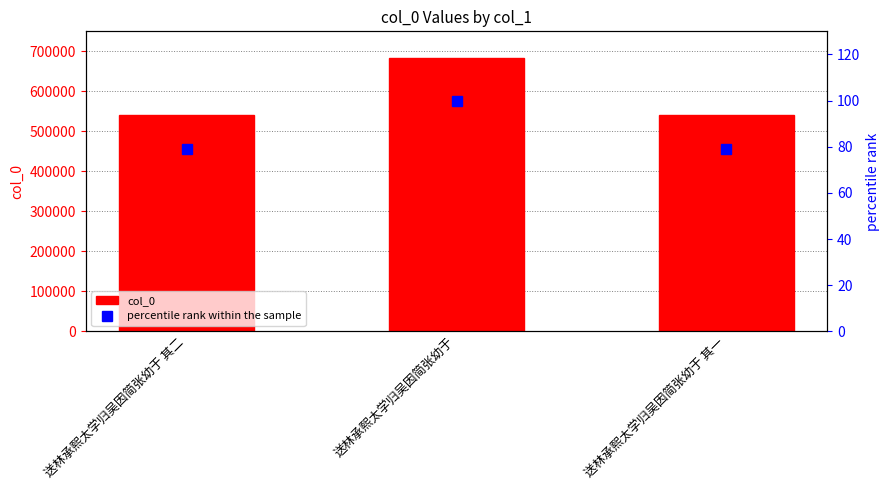

Is it true that percentile rank within the sample equals 100.0 at 送林承熙太学归吴因简张幼于?

True